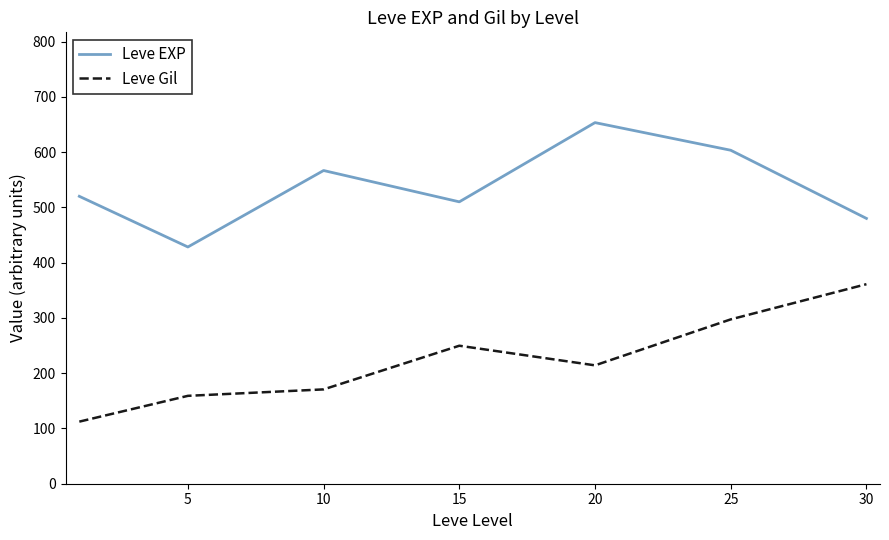

Which series has the largest total across all categories?

Leve EXP